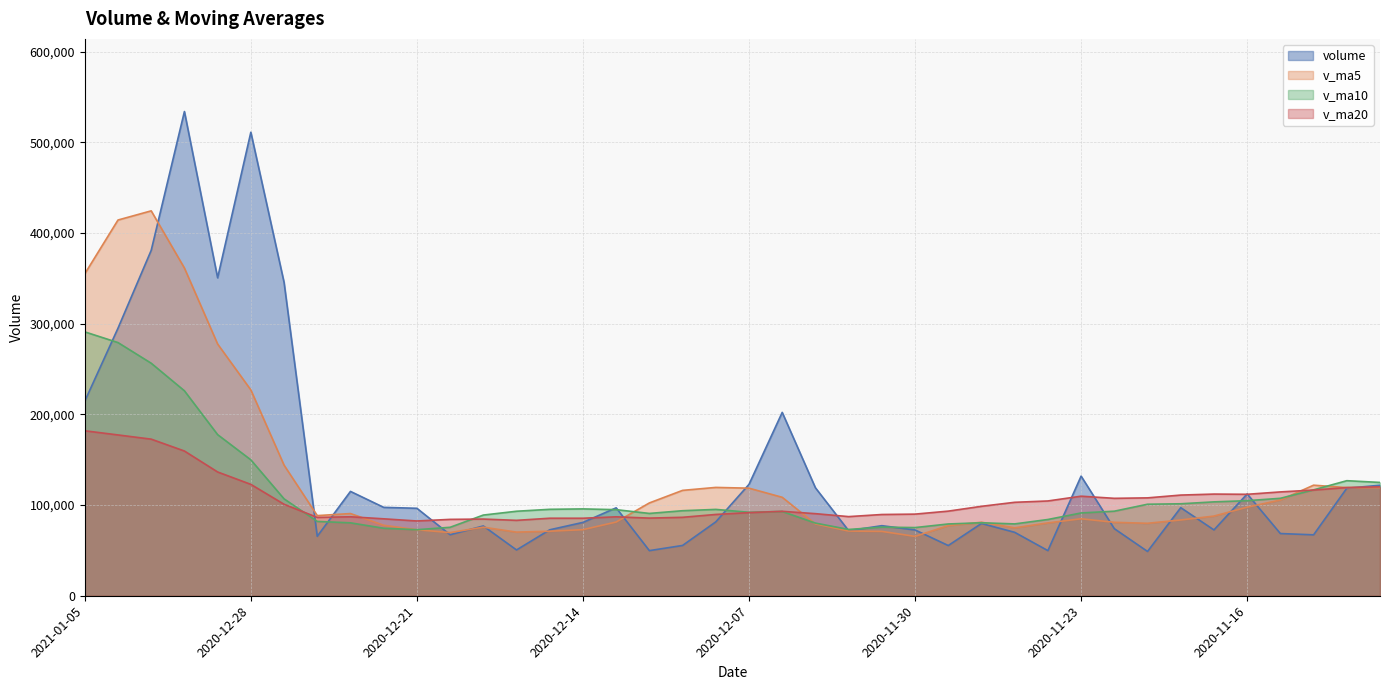

What is the sum of all v_ma20 values?

4235830.4